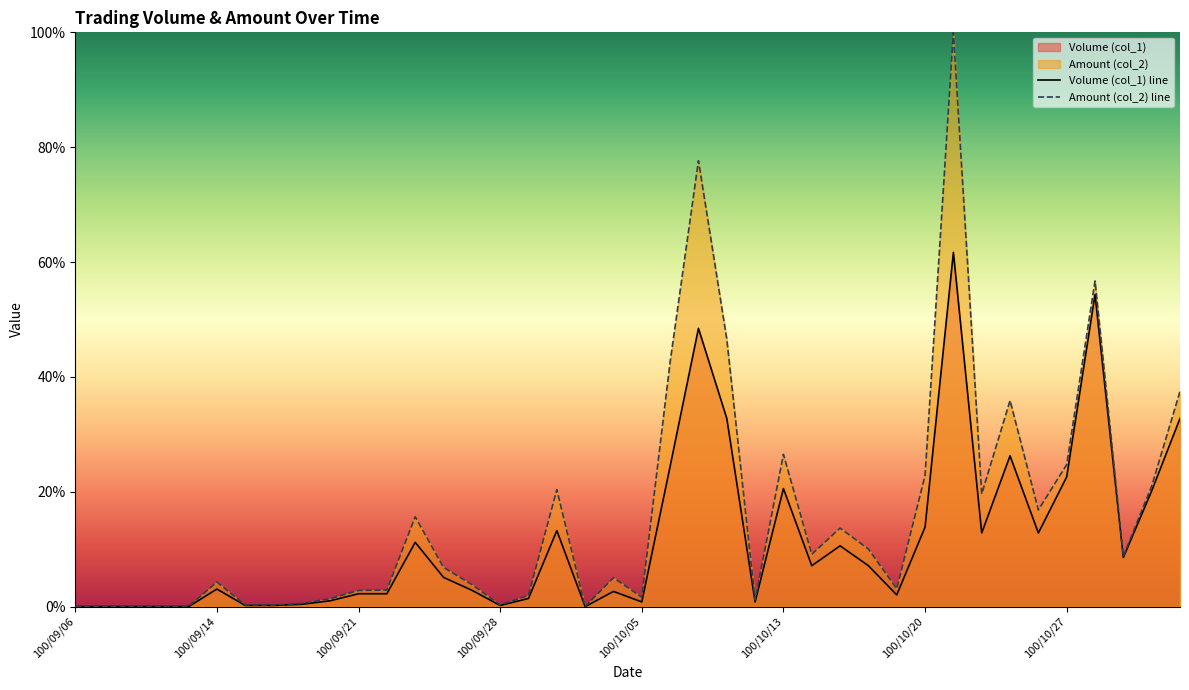

How many lines are shown in the chart?

2